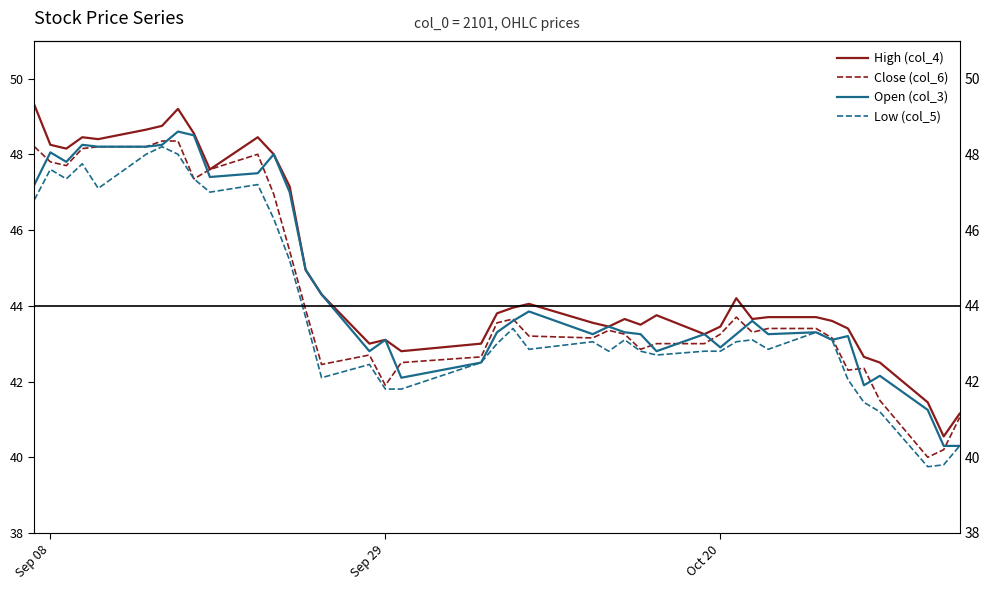

What are all the series names shown in the legend?

High (col_4), Close (col_6), Open (col_3), Low (col_5)